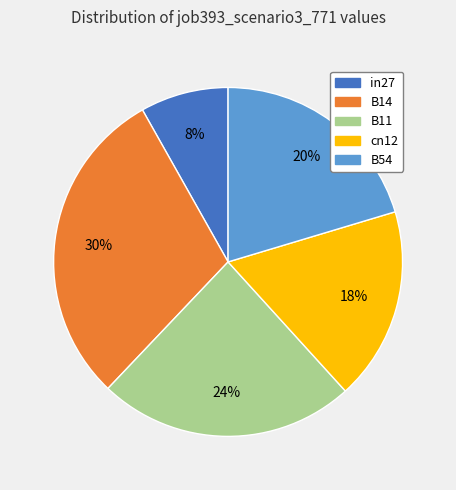

Between B14 and in27, which is larger?

B14